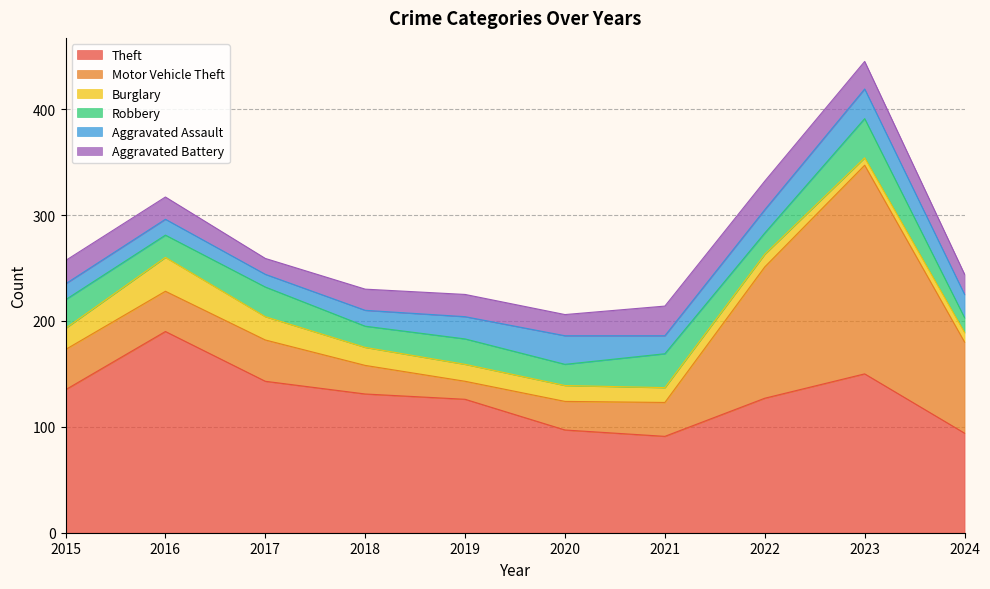

The Theft series shows 126 at 2019. True or false?

True